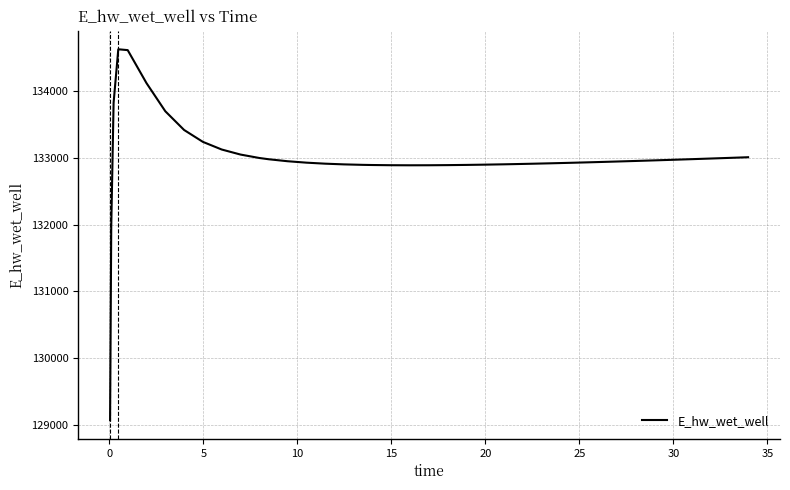

What is the difference between the maximum and minimum values?

5557.7